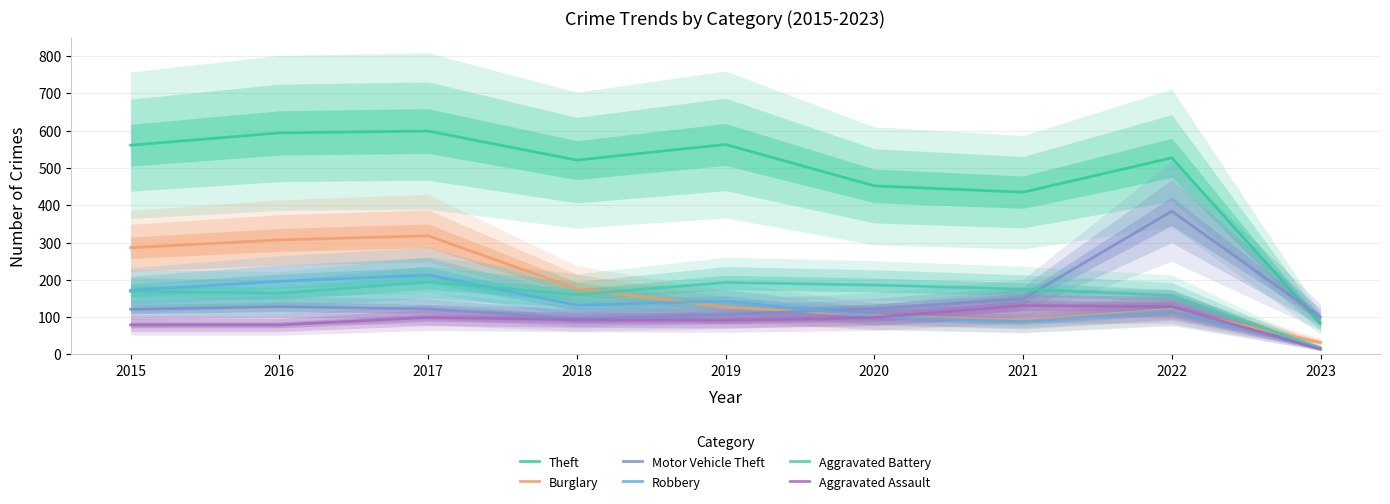

At which category does Aggravated Assault reach its first local peak?

2017